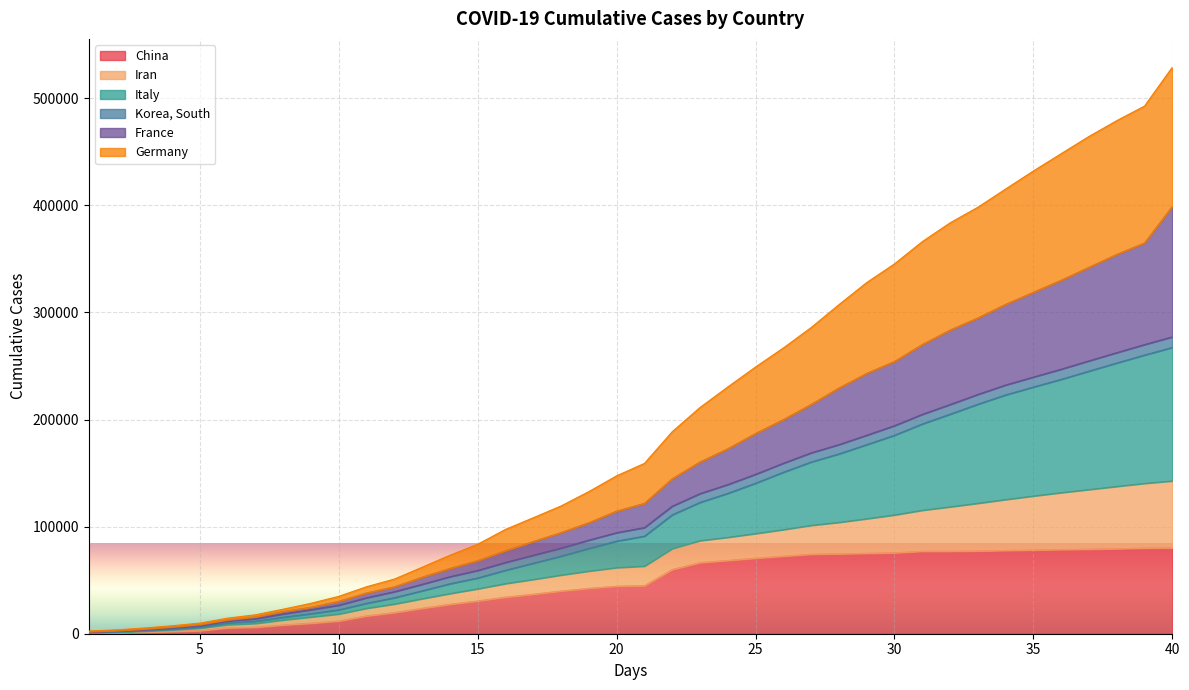

Which category has the highest value across all series?

40